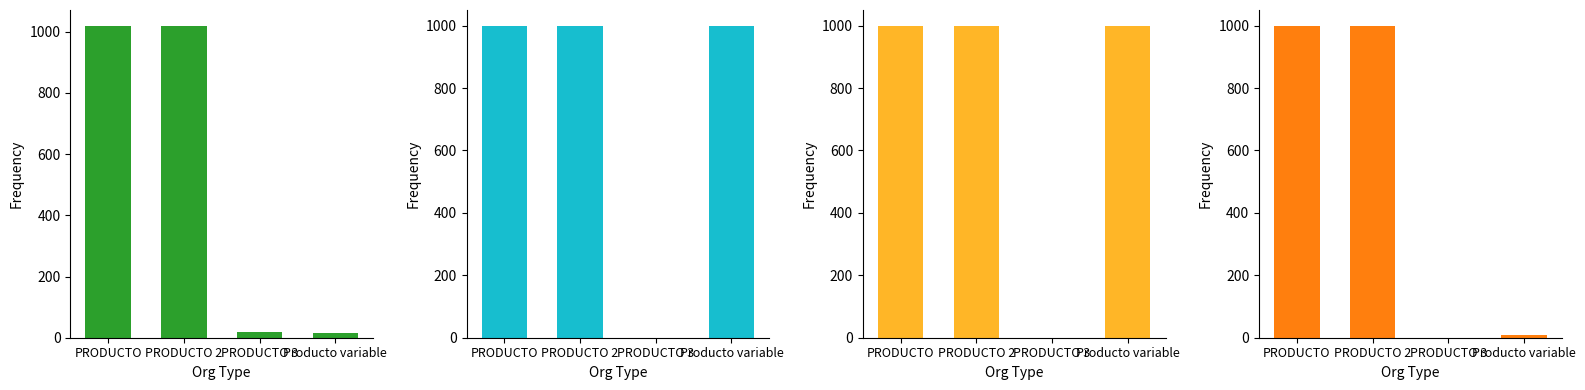

How many bars are there in each group?

4